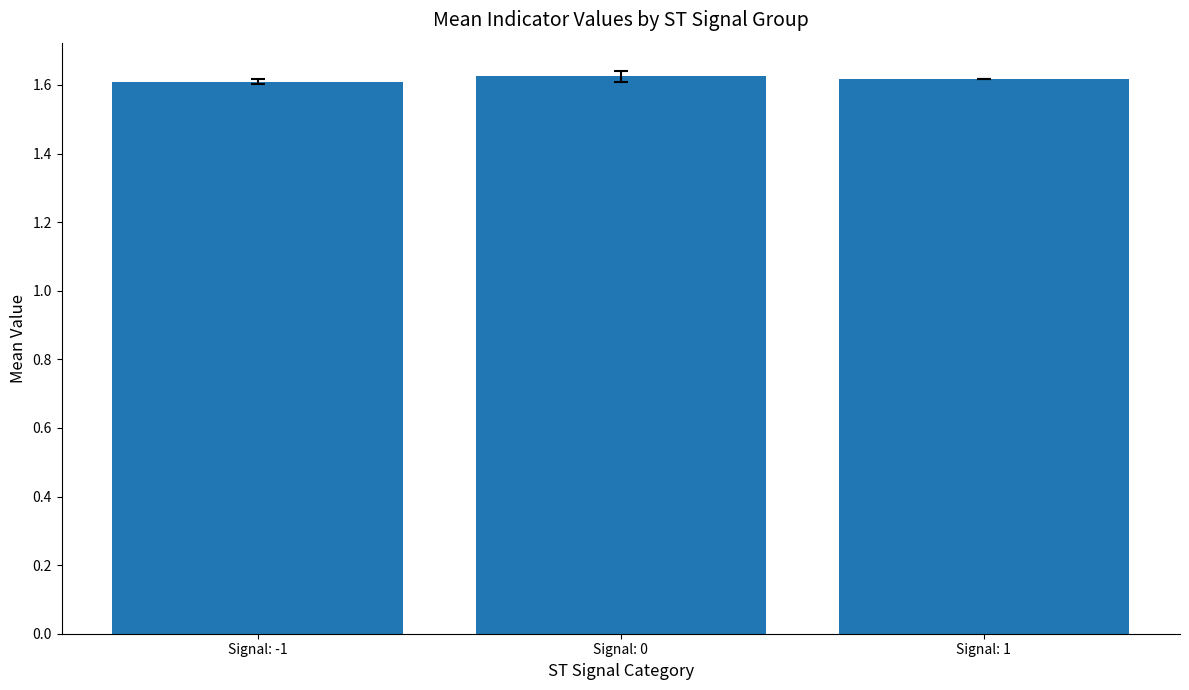

How many categories are shown in the chart?

3